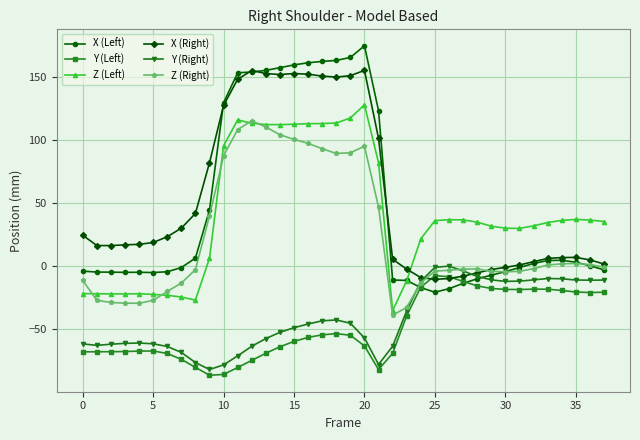

What is the greatest value displayed?

174.6